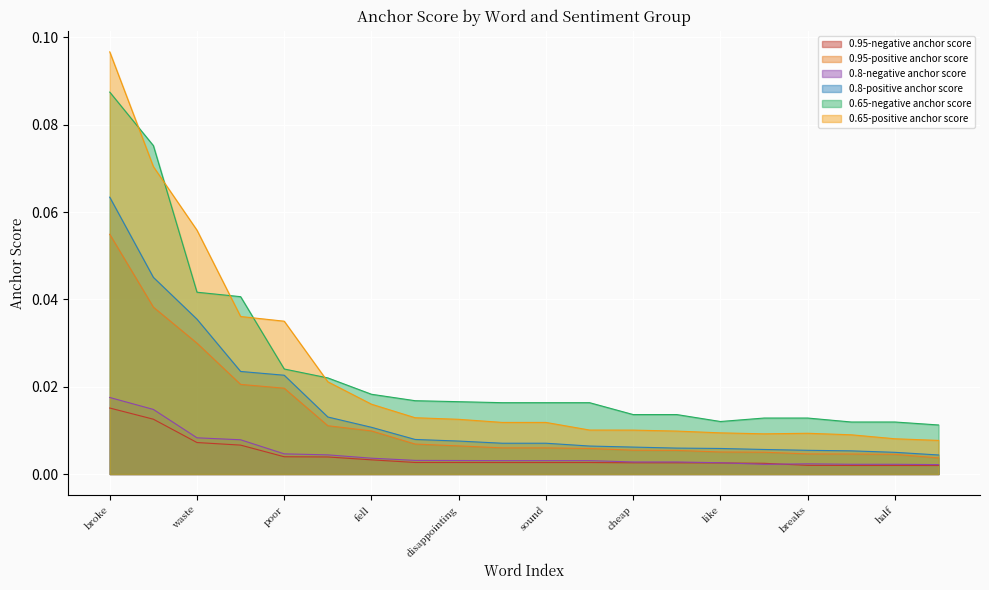

Is it true that 0.8-positive anchor score equals 0.0 at poor?

False